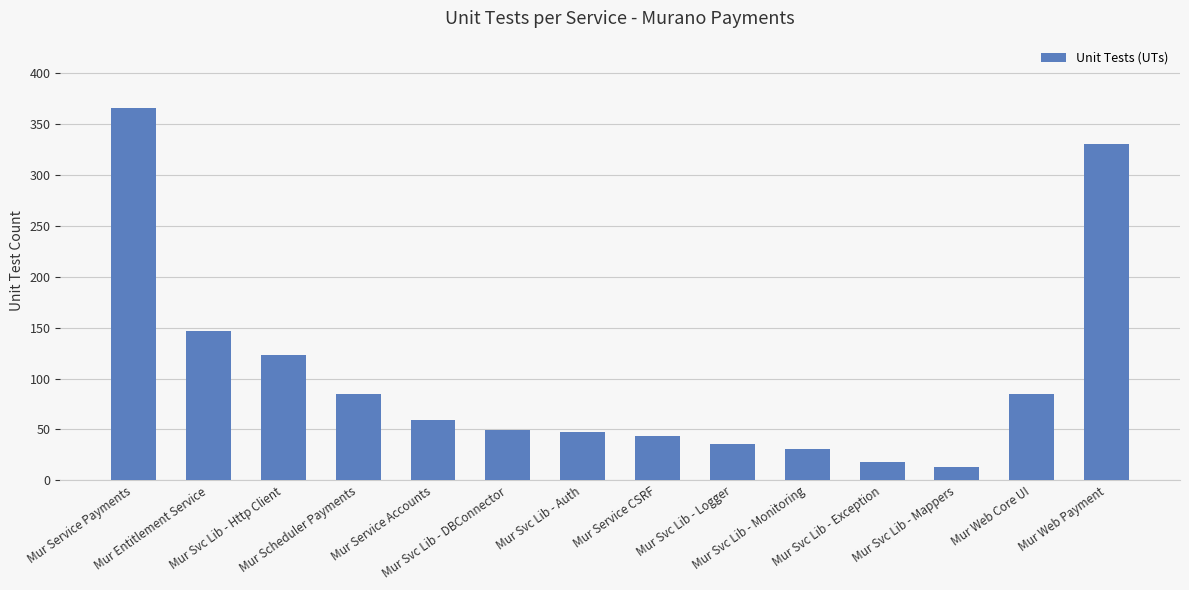

What is the sum of the values at Mur Service Payments and Mur Web Core UI?

451